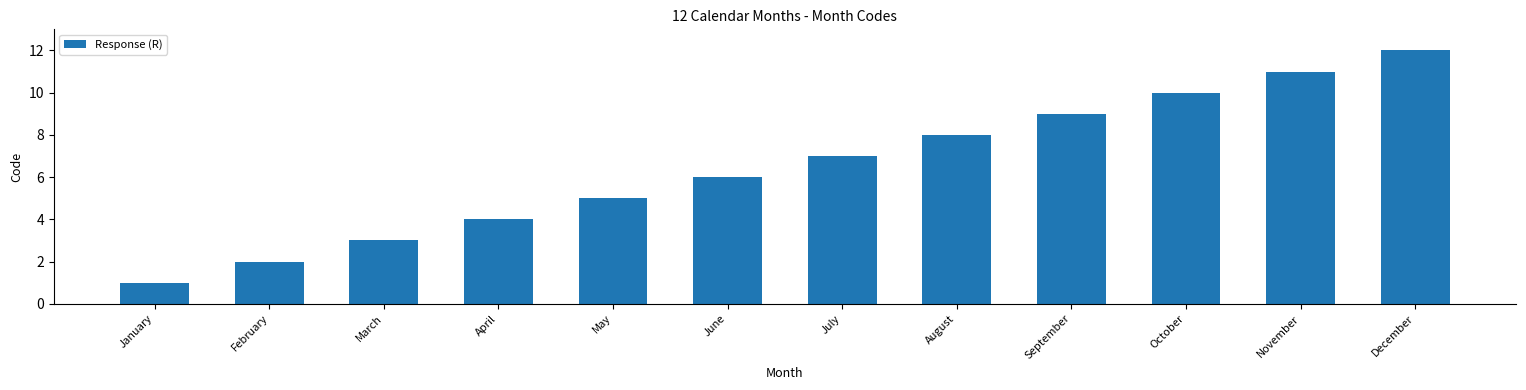

What is the smallest value displayed?

1